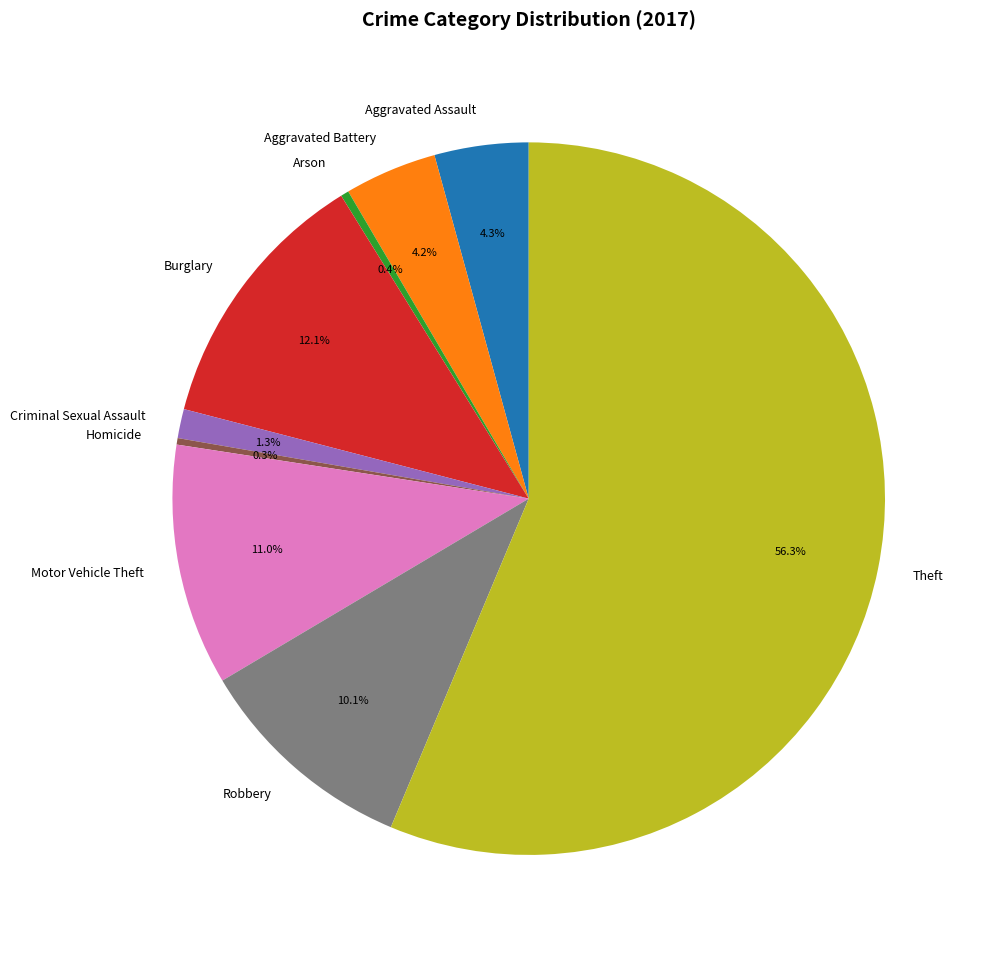

To the nearest percent, what is the difference between the largest and smallest slice percentages?

56%